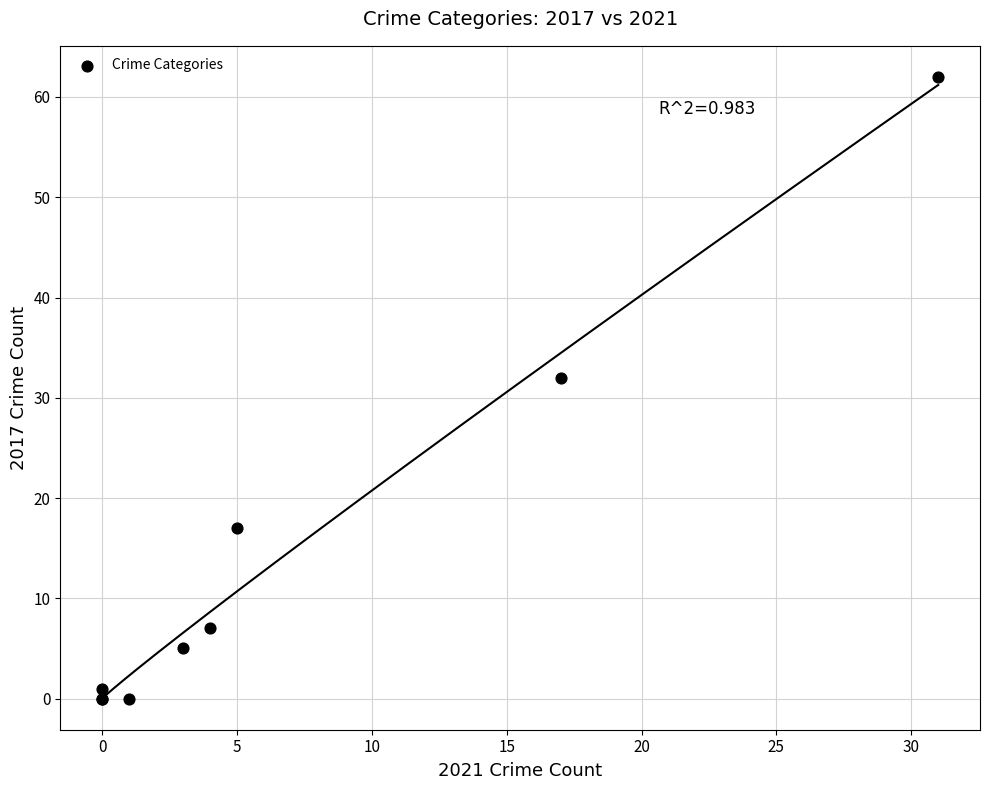

What Y value in the scatter plot is closest to 31?

32